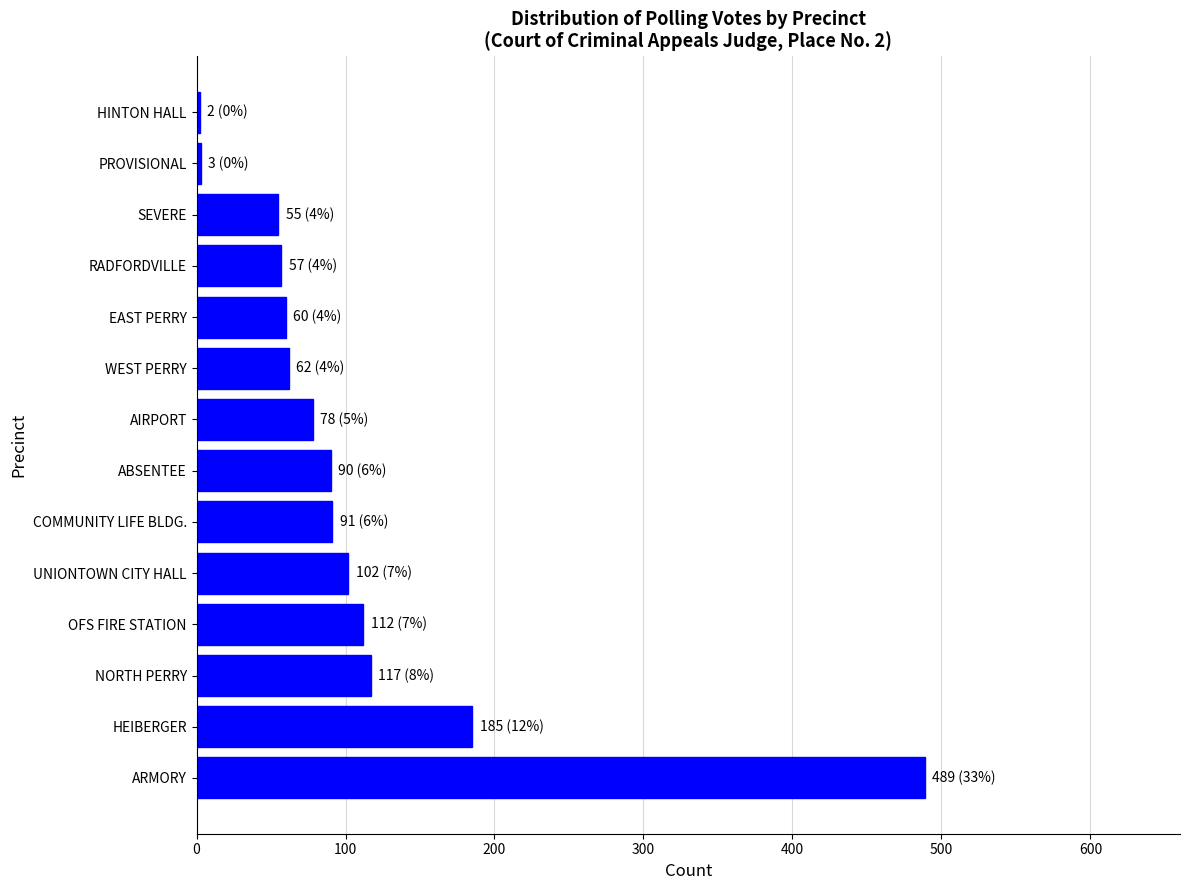

What is the maximum value shown in the chart?

489